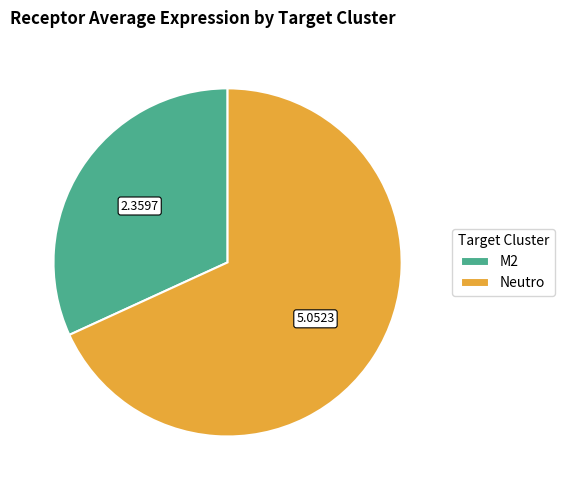

Rank the categories by value from lowest to highest.

M2, Neutro